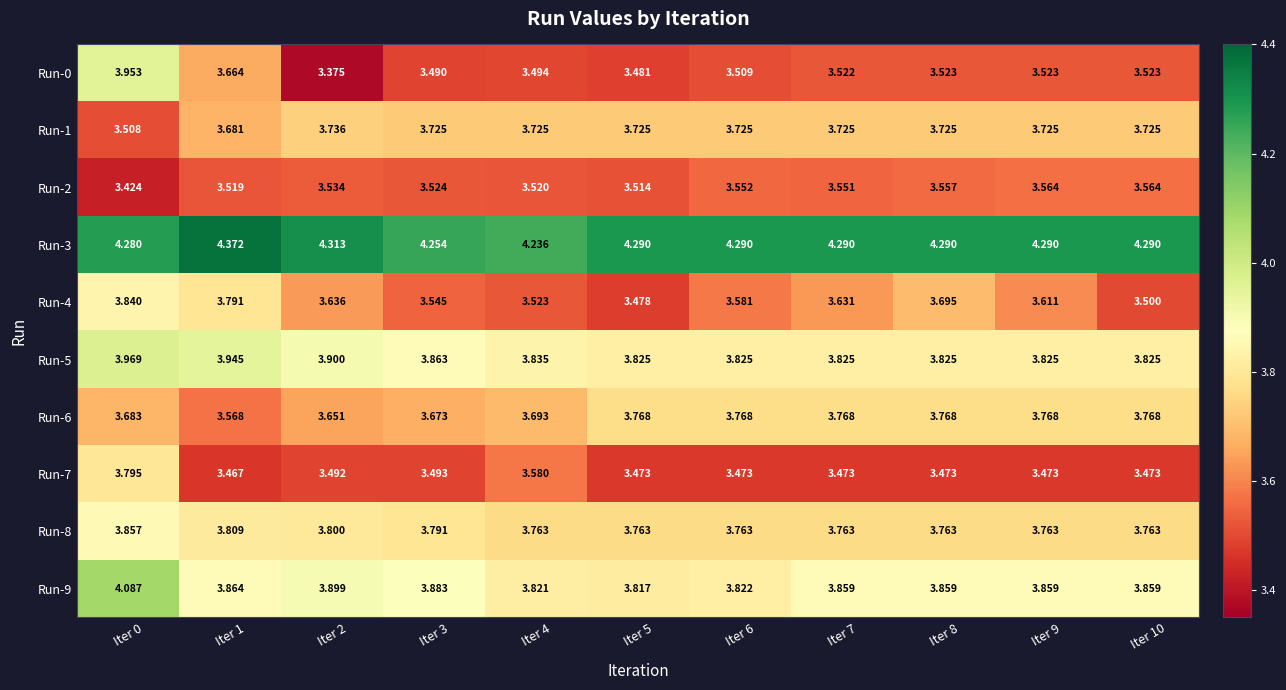

Is the value of Run-5 at Iter 3 greater than the value of Run-6 at Iter 3?

Yes